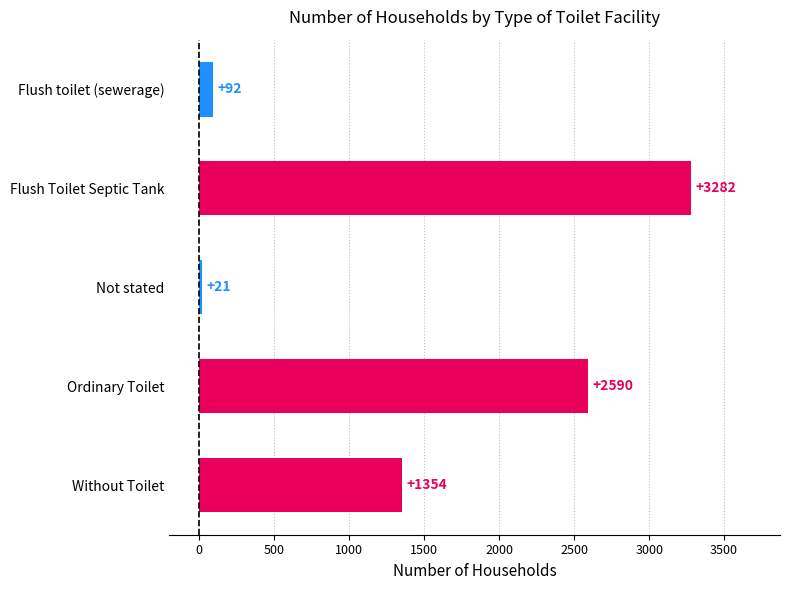

True or false: the data shows 4779 at Flush Toilet Septic Tank.

False